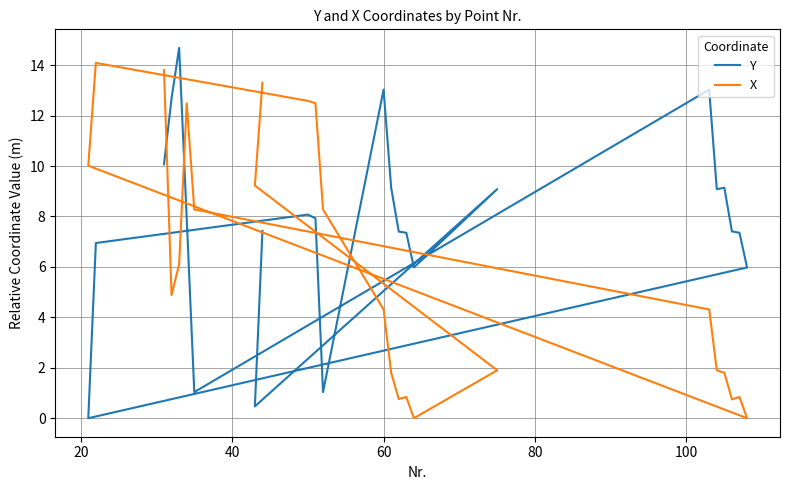

What are all the series names shown in the legend?

Y, X